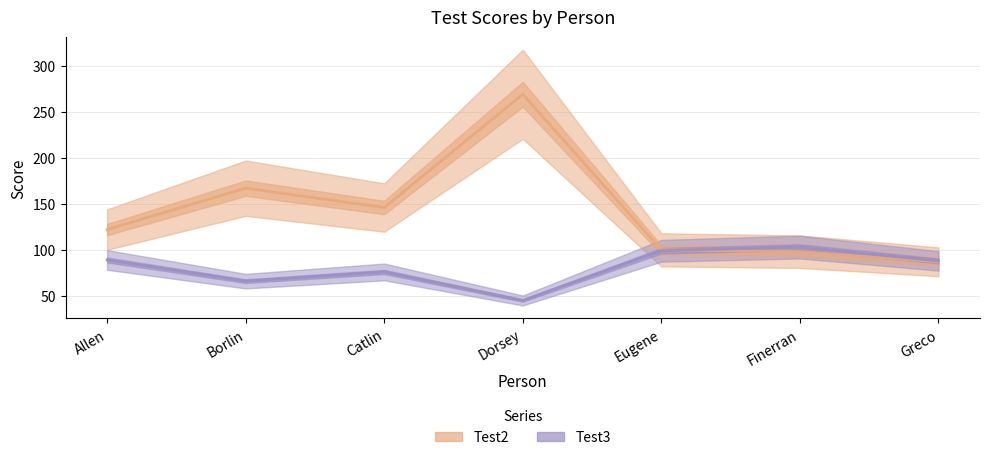

What is the label of the 1st point from the right?

Greco